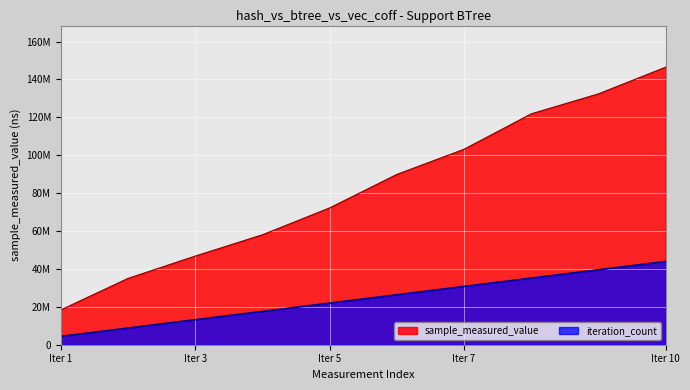

Rank the series by their average value, from highest to lowest.

sample_measured_value, iteration_count